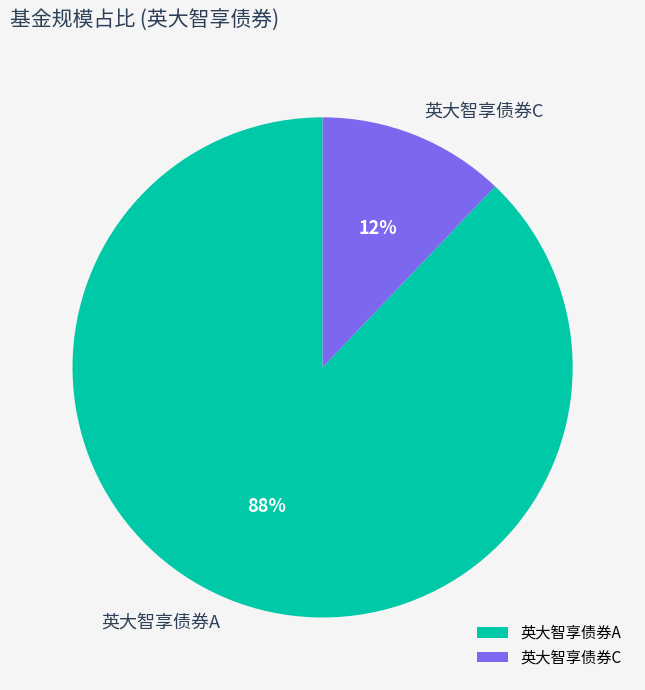

Is the sum of 英大智享债券C and 英大智享债券A greater than half?

Yes